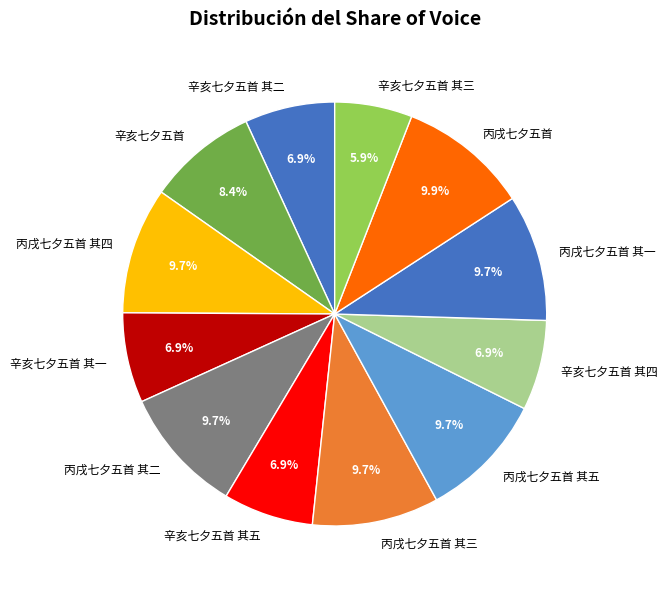

True or false: 辛亥七夕五首 其二 accounts for 7% of the total.

True